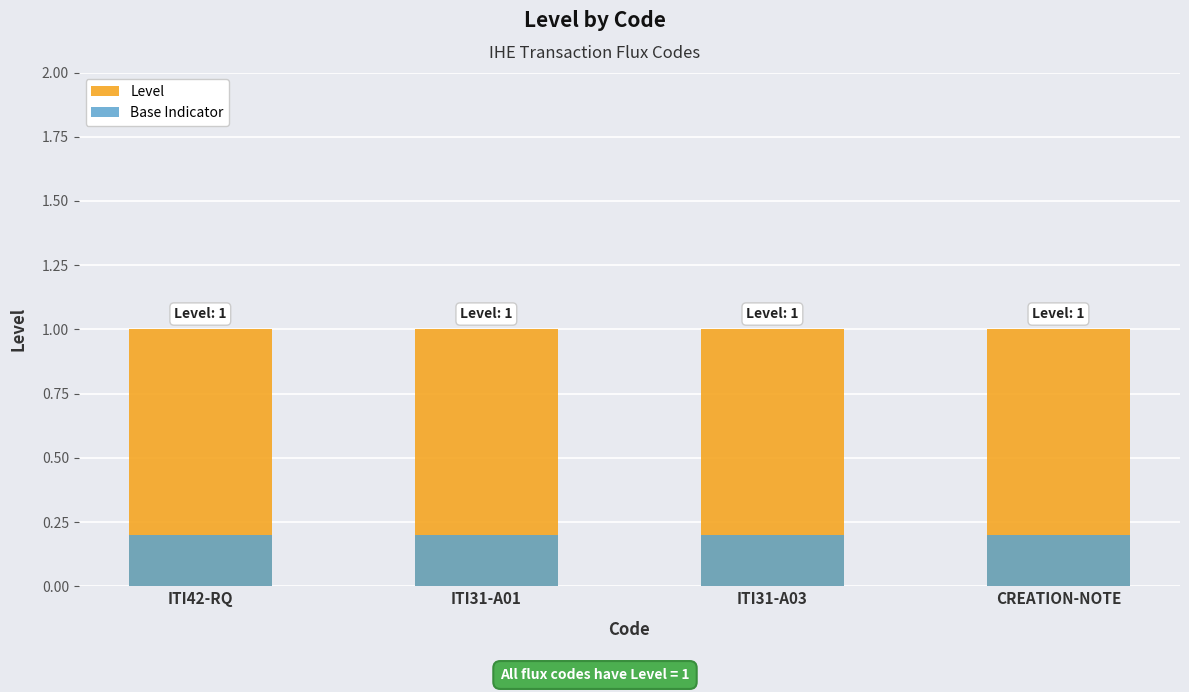

At which category is the sum across all series the highest?

ITI42-RQ